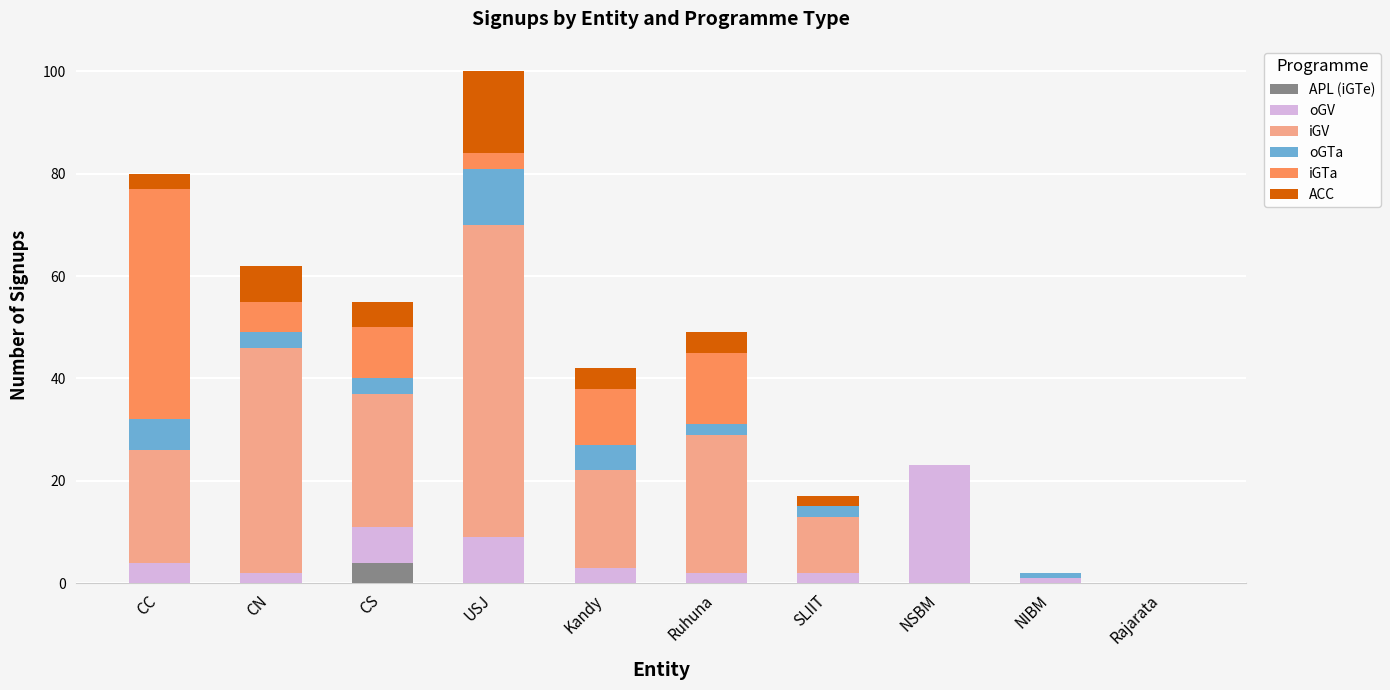

Does the chart contain stacked bars?

Yes